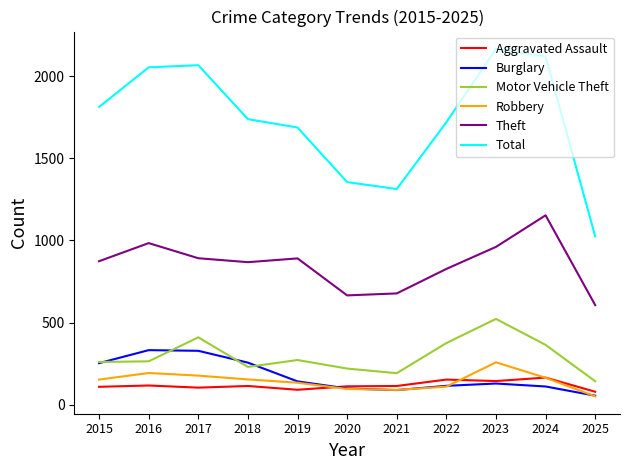

True or false: Robbery and Total intersect in this chart.

False